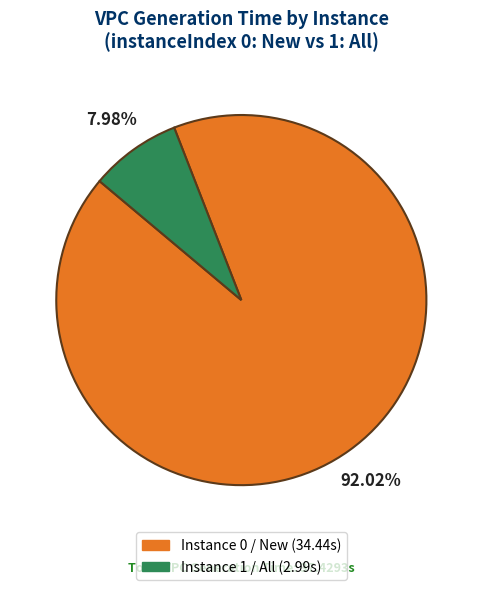

Does any single category account for the majority?

Yes